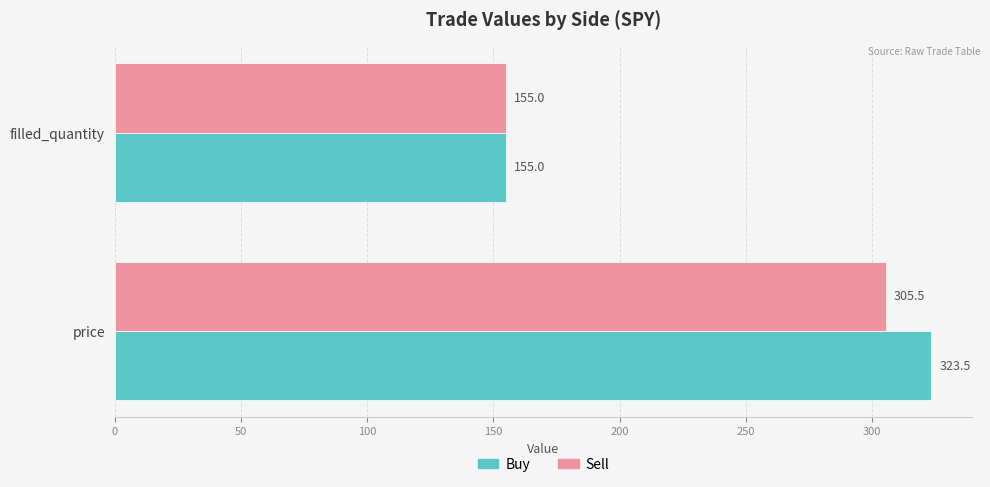

At which category does the chart reach its minimum across all series?

filled_quantity